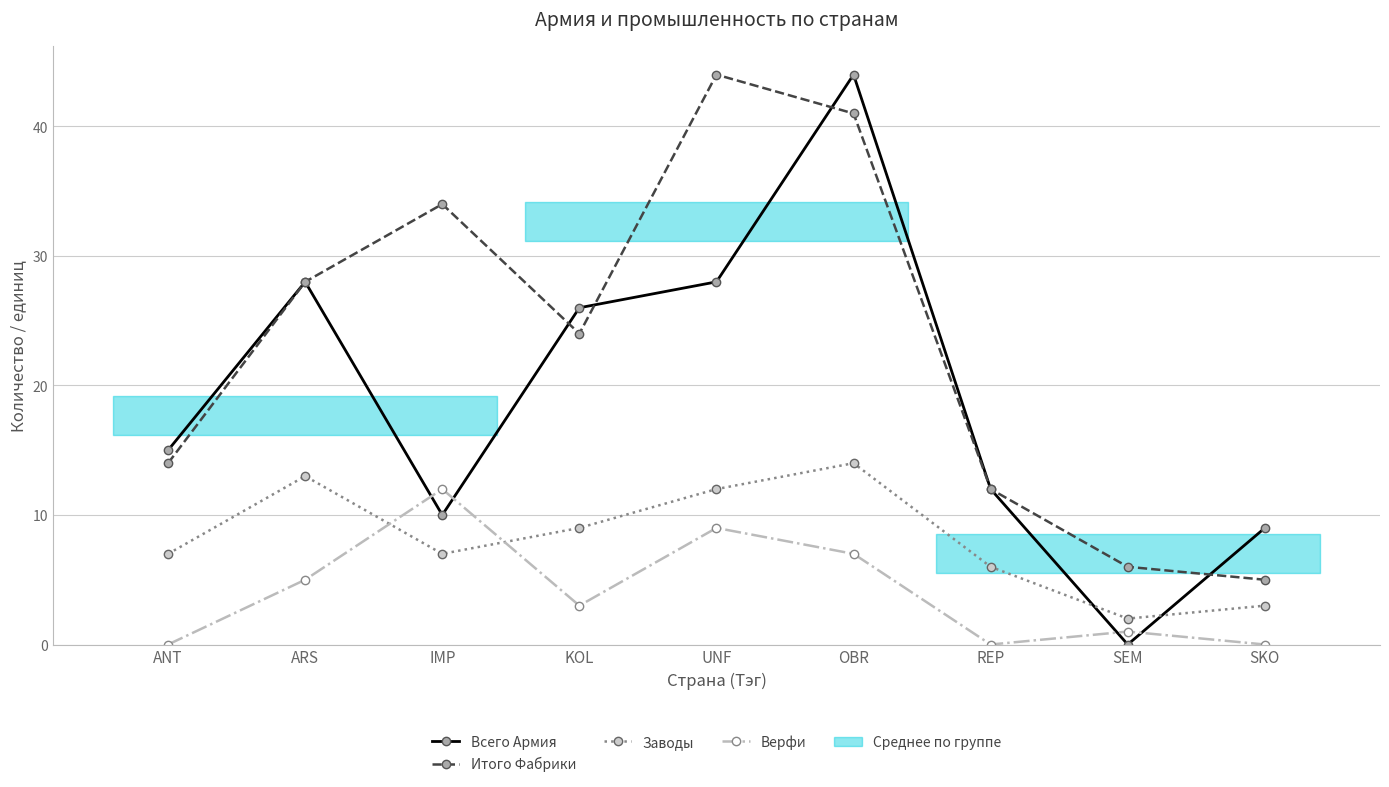

What is the approximate value of Всего Армия at ARS, to the nearest 10?

30